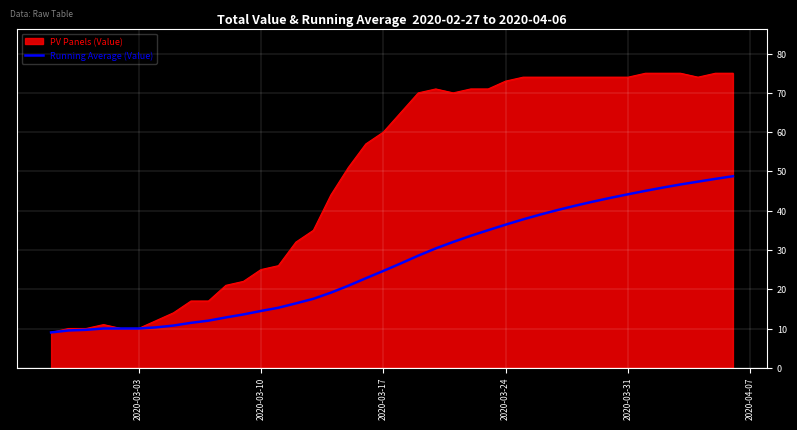

List the series in order of their overall mean, lowest first.

Running Average (Value), PV Panels (Value)